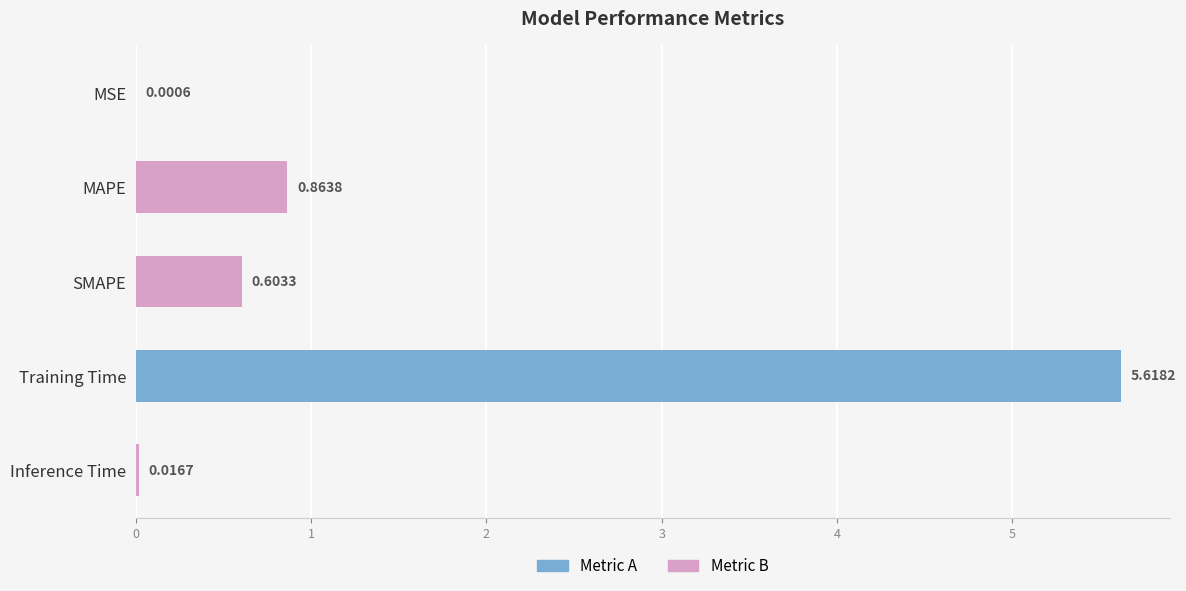

What is the sum of all values?

7.1